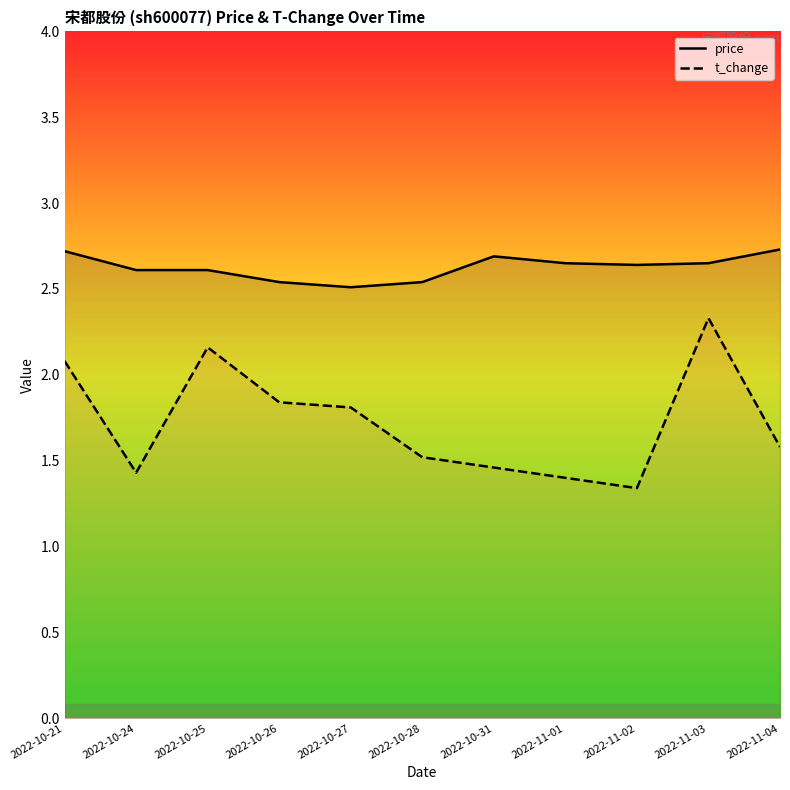

What is the total value across all series at 2022-10-21?

4.8